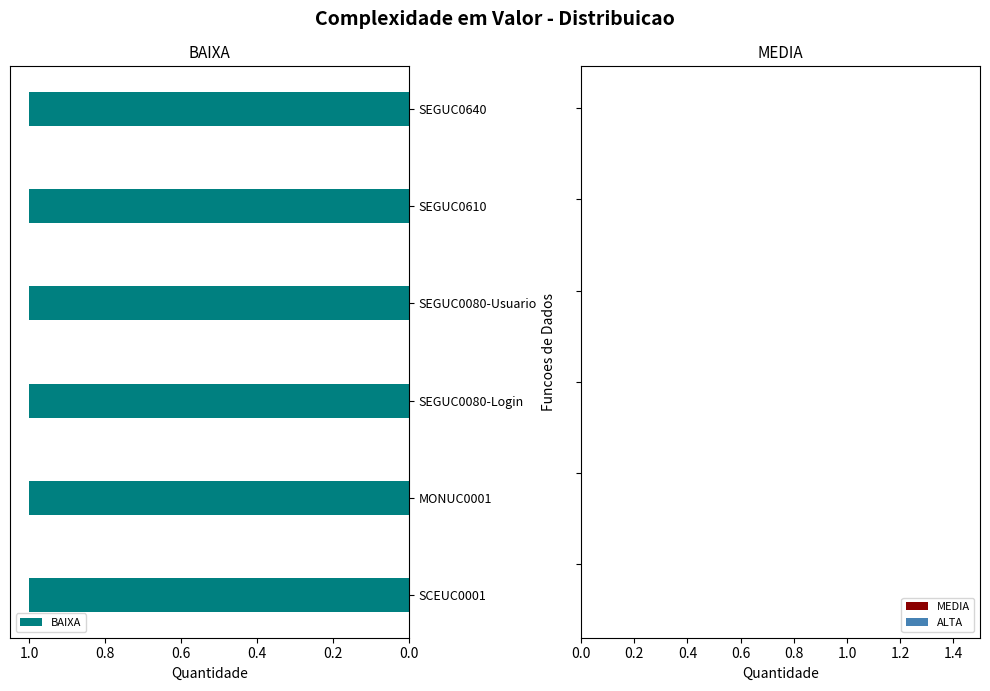

What is the total value across all series at SCEUC0001?

1